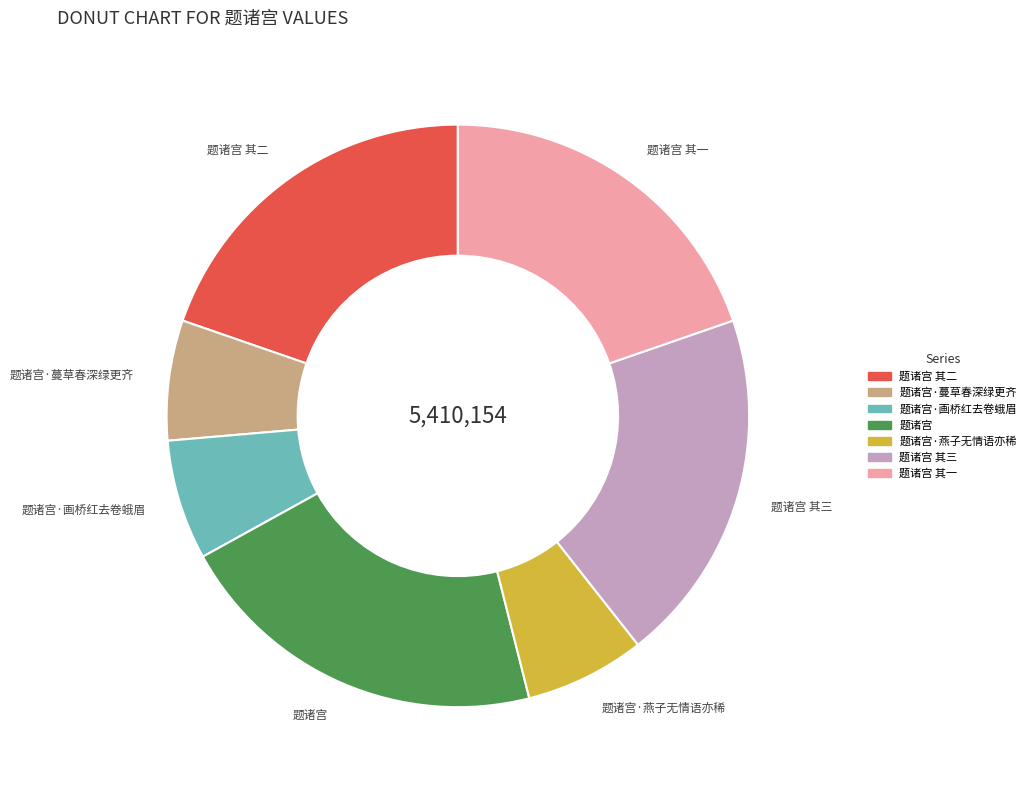

True or false: 题诸宫 其三 accounts for 20% of the total.

True